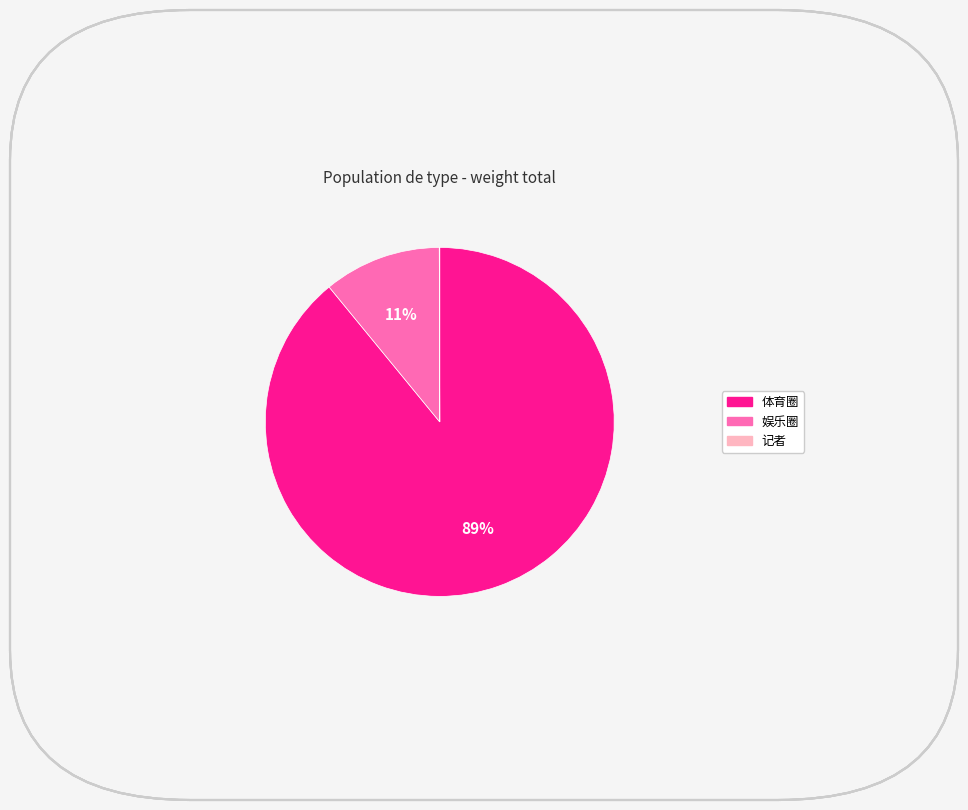

What is the largest slice in the pie chart?

体育圈